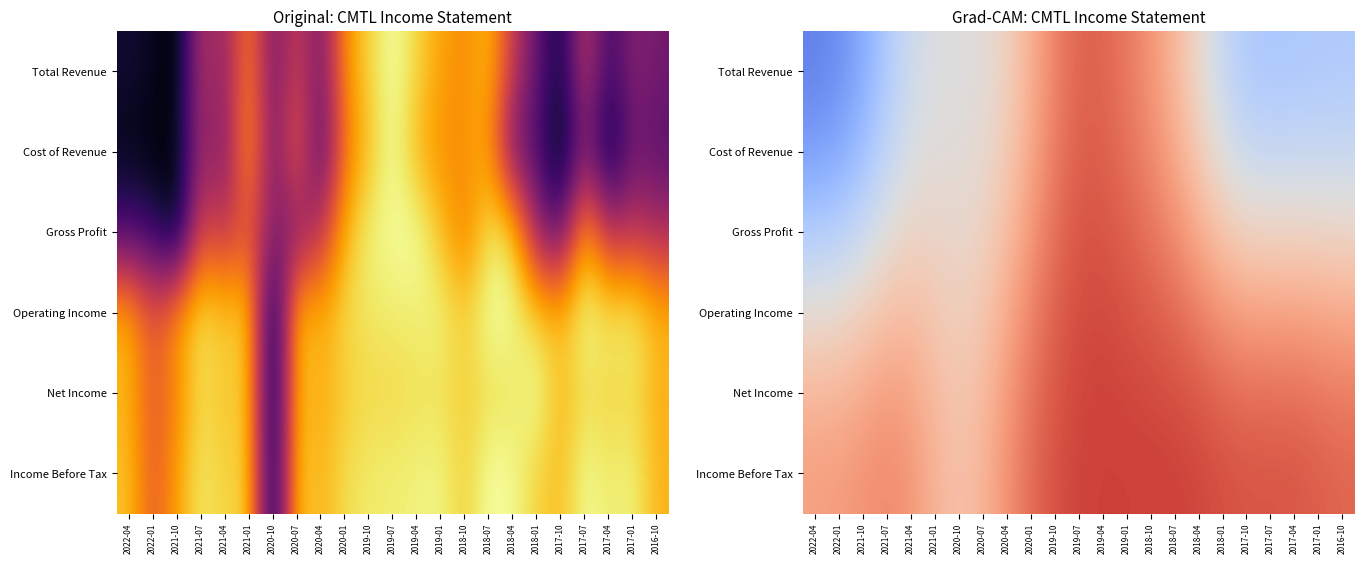

At which label is Cost of Revenue closest to 0?

2022-04